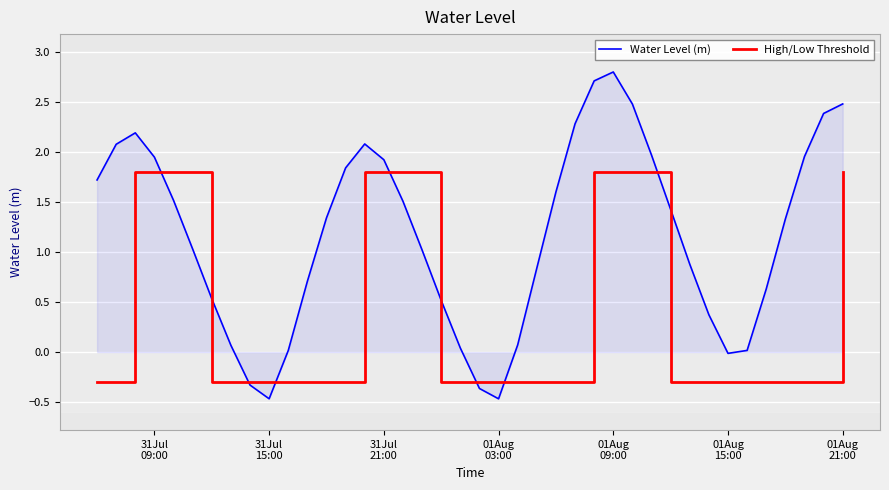

After their last crossing, which series has the higher values: High/Low Threshold or Water Level (m)?

Water Level (m)